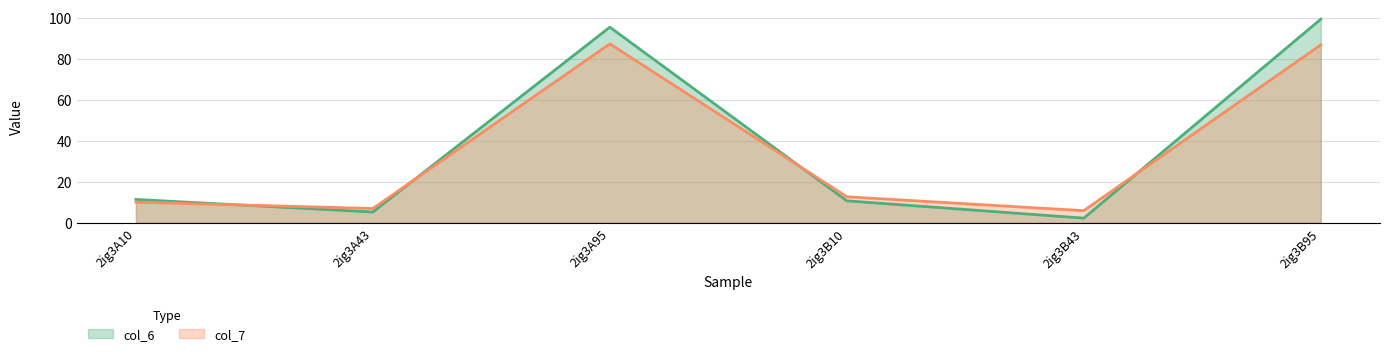

Is the value of col_6 at 2ig3B10 greater than the value of col_7 at 2ig3A95?

No